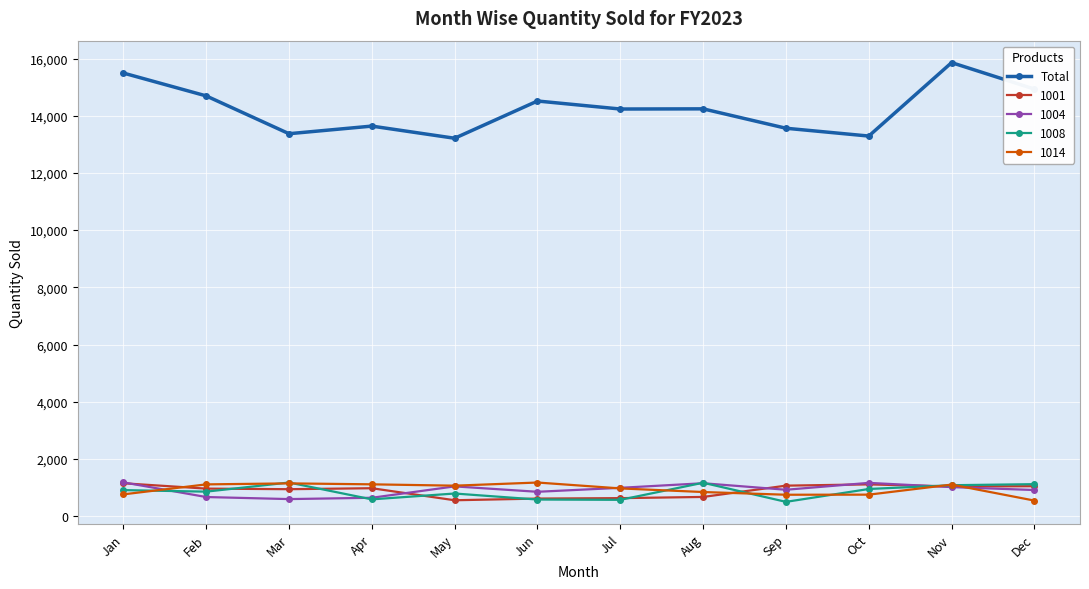

True or false: 1004 and Total cross at least once.

False